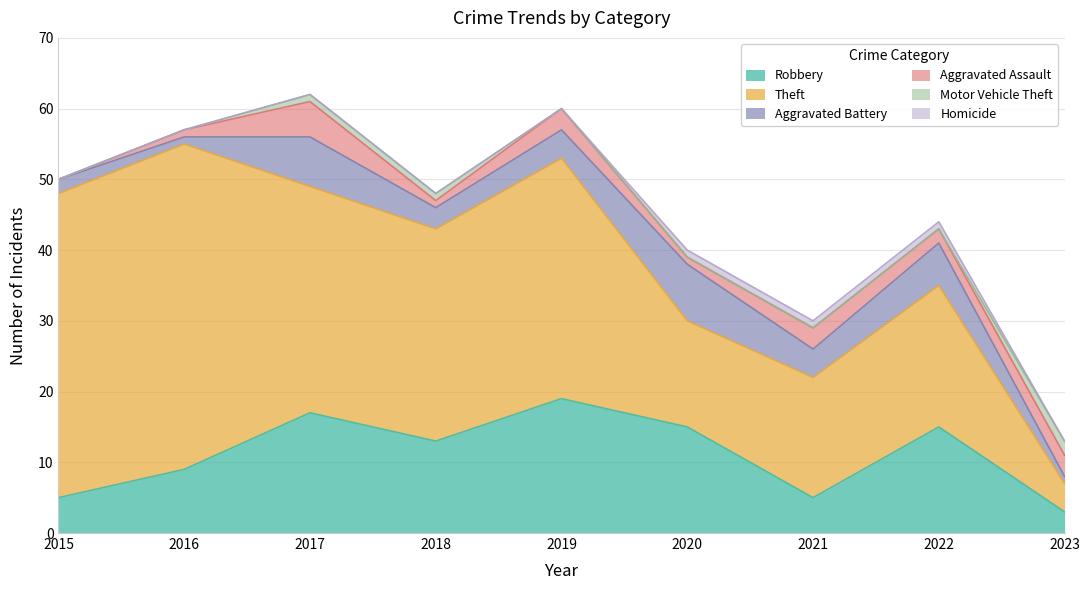

Does the chart display data point markers on the line(s)?

No